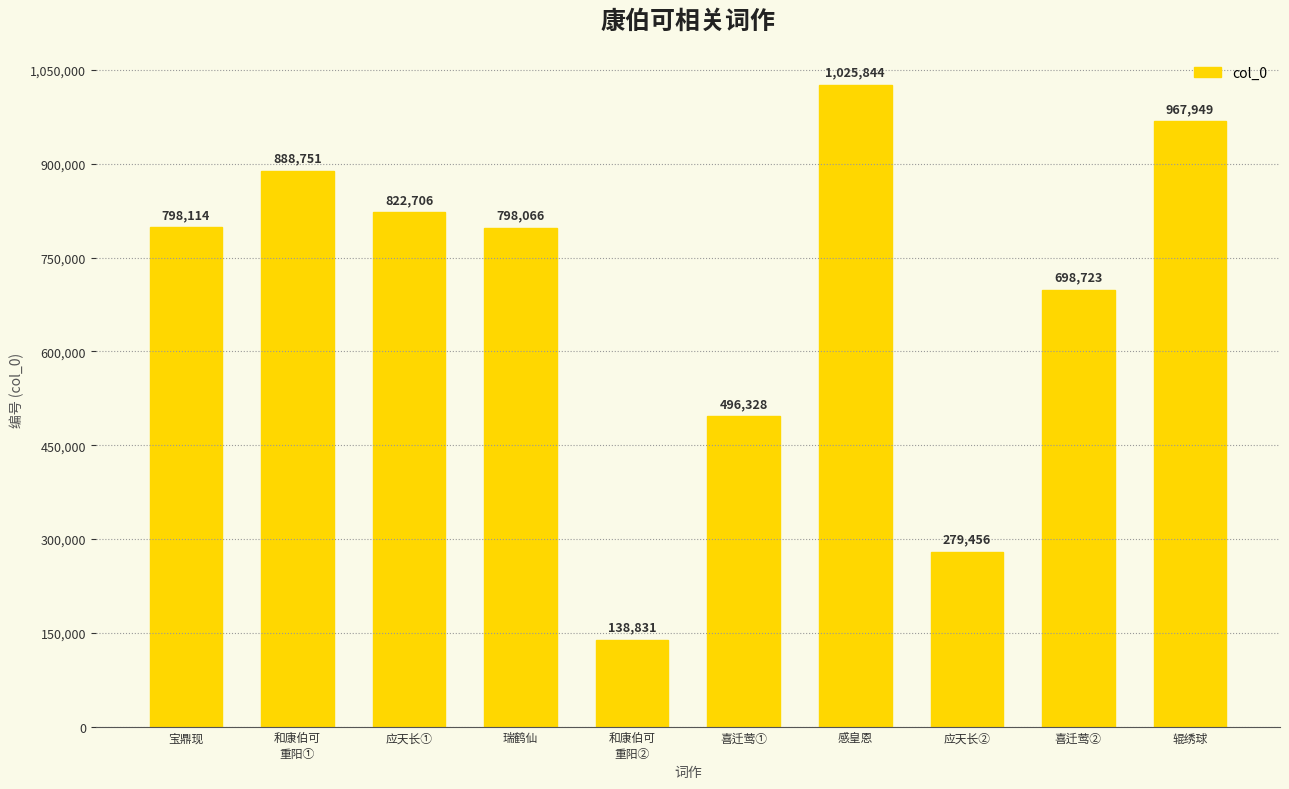

True or false: the data shows 967949 at 辊绣球.

True